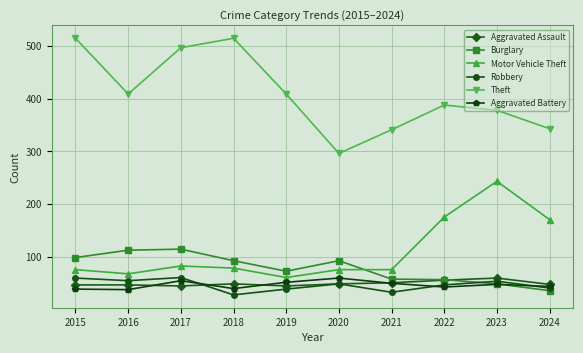

True or false: Theft has a value of 541 at 2024.

False